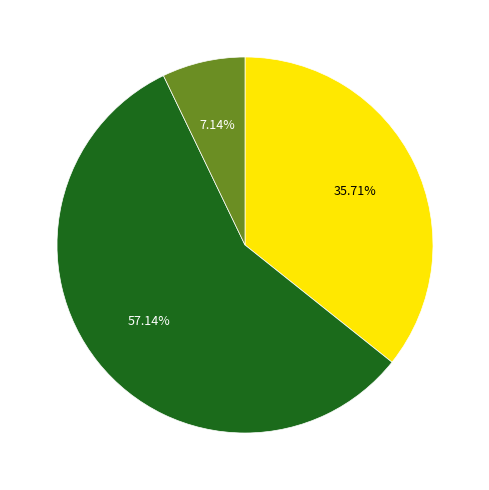

Does any single category account for the majority?

Yes